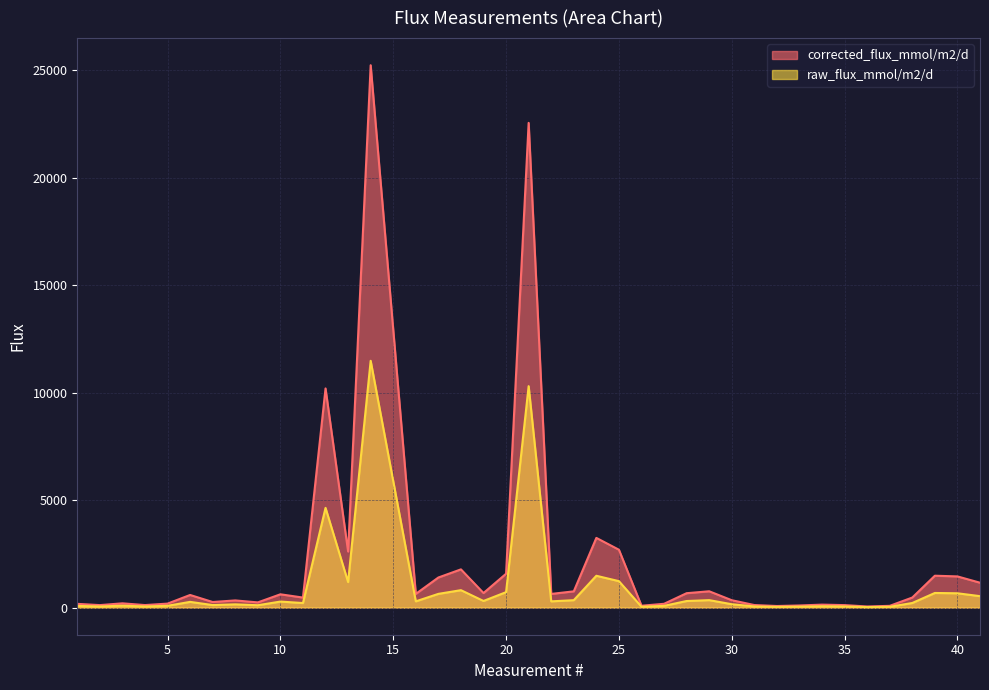

True or false: raw_flux_mmol/m2/d and corrected_flux_mmol/m2/d intersect in this chart.

False